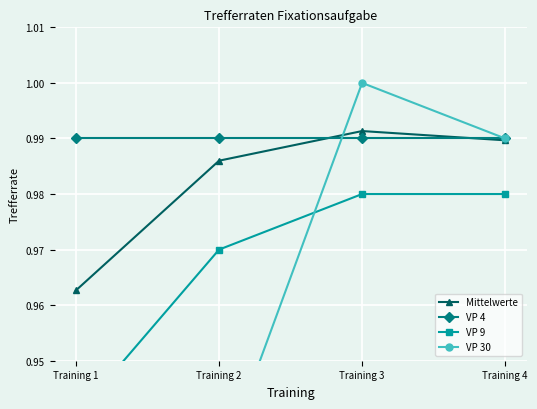

Where do VP 9 and VP 30 first cross each other?

Training 2 and Training 3